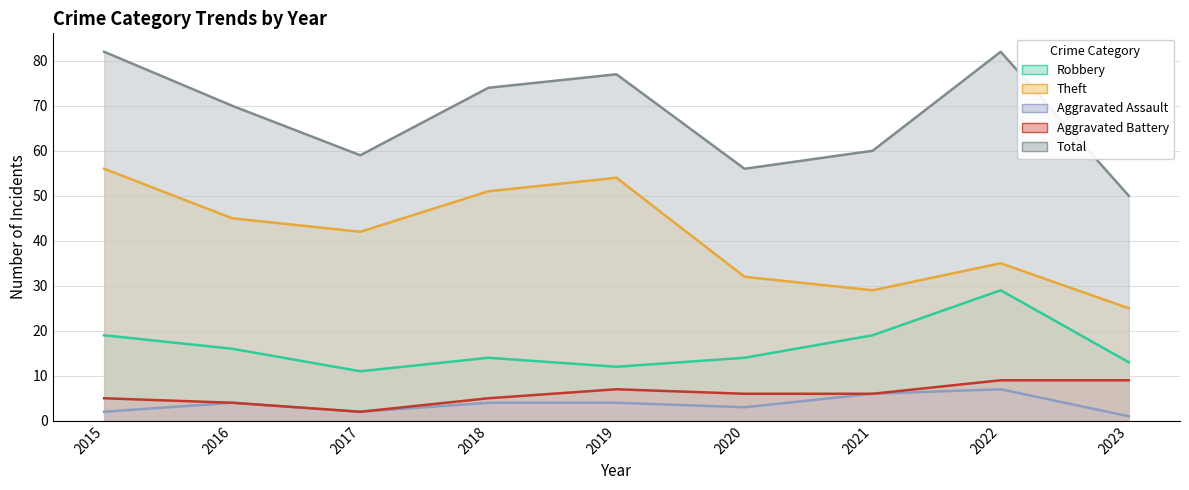

What is the total value across all series at 2017?

116